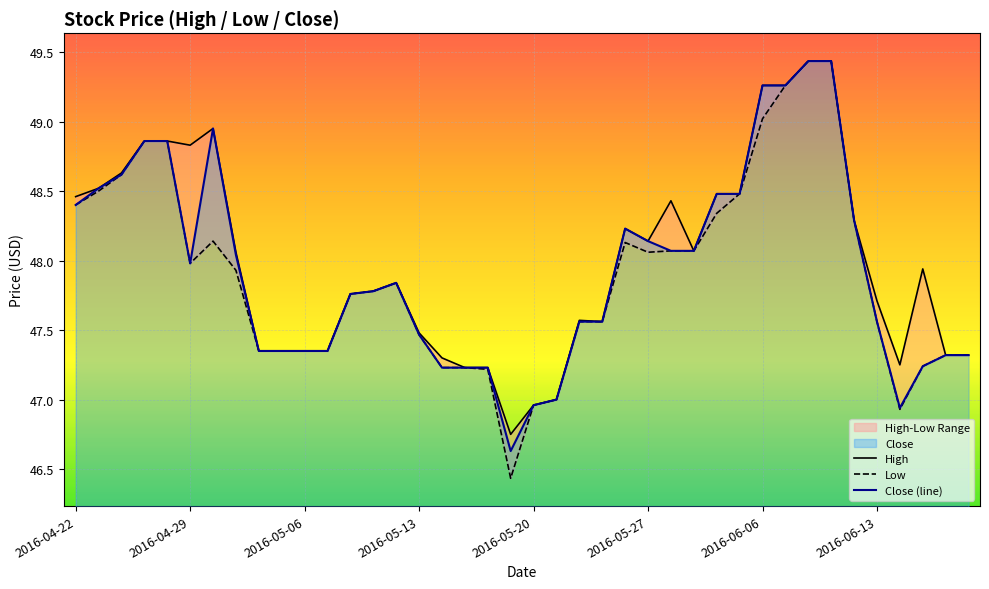

At which category does Close reach its first local valley?

2016-04-29